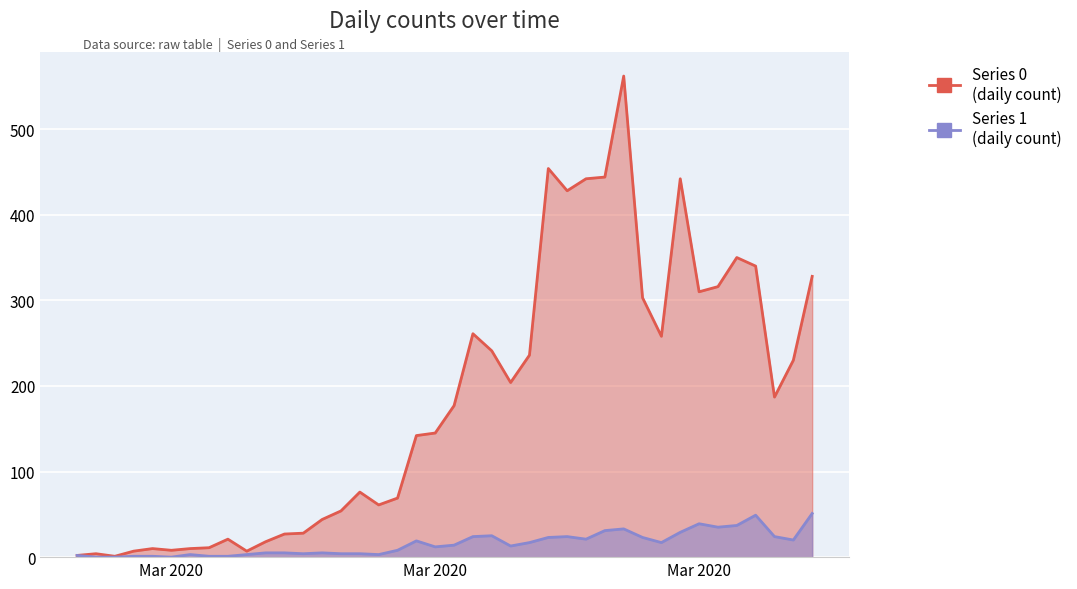

What is the label of the 16th point from the left?

2020-03-13